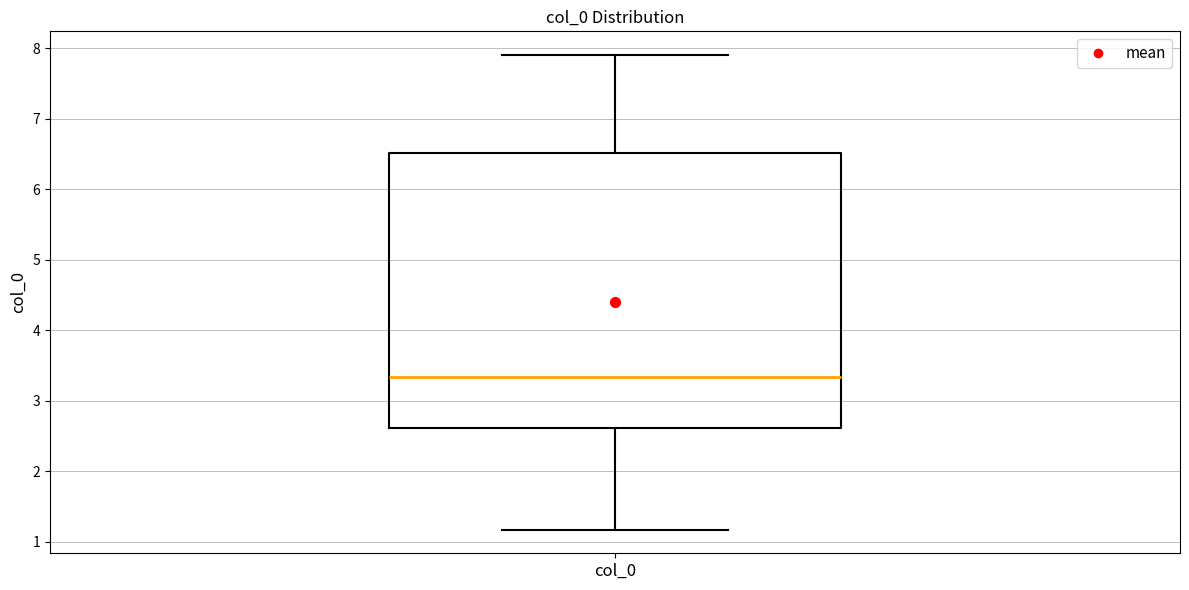

Where does the lower whisker of the box for col_0 end on the y-axis? The values are not printed on the chart, so give them approximately, as read against the axis.

1.2